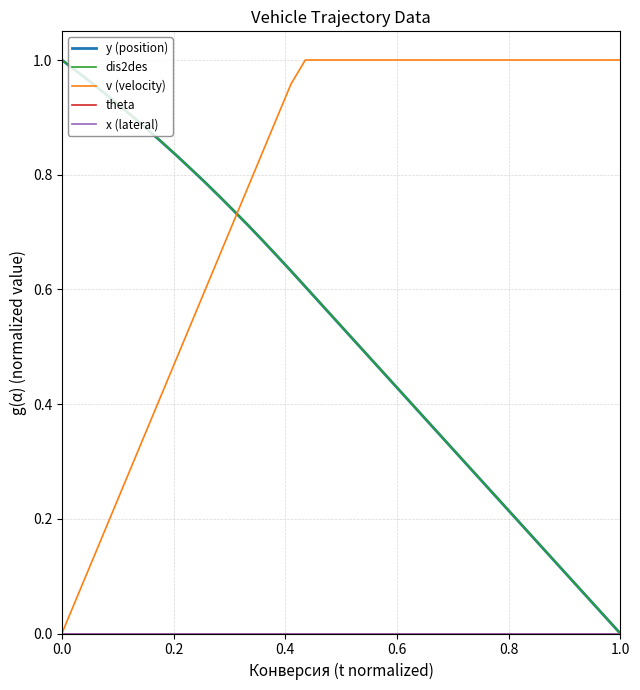

Does the chart display data point markers on the line(s)?

No